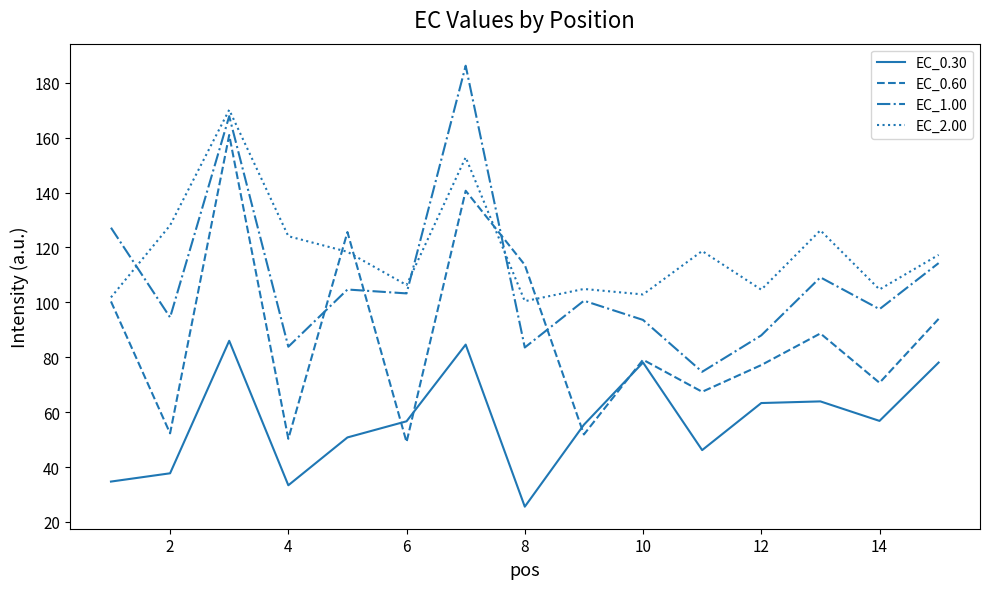

What is the difference between the second highest and second lowest values in the EC_0.30 series?

51.2